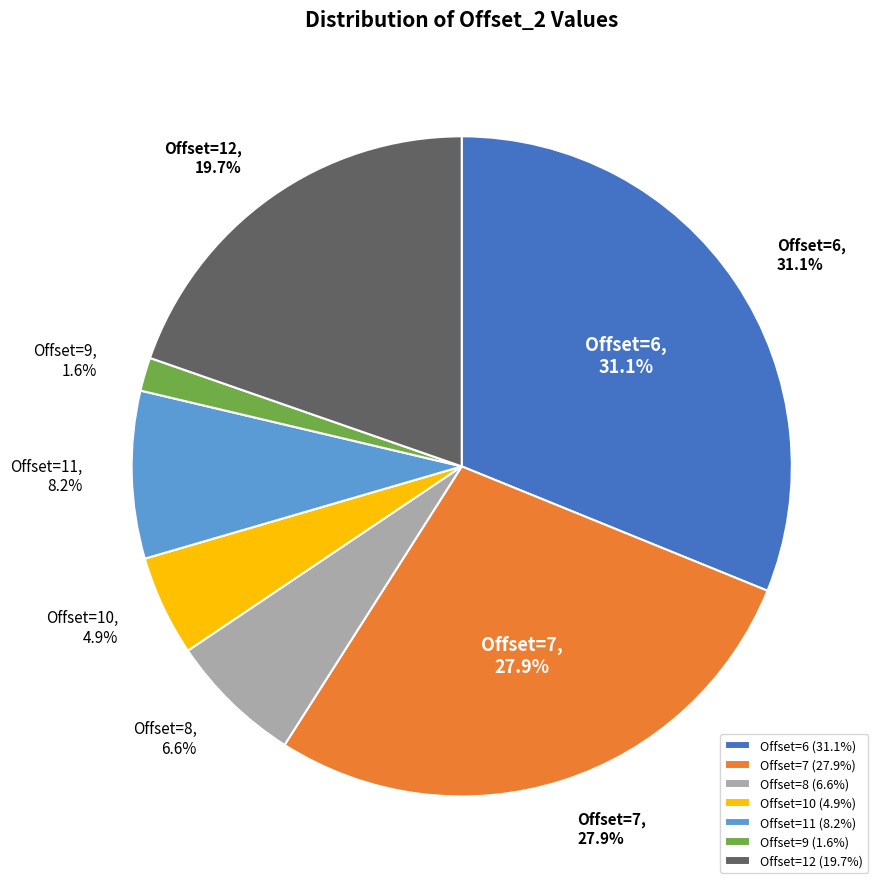

To the nearest percent, what is the average slice percentage?

14%